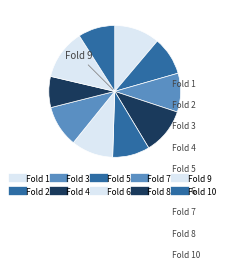

How many slices are in this pie chart?

10